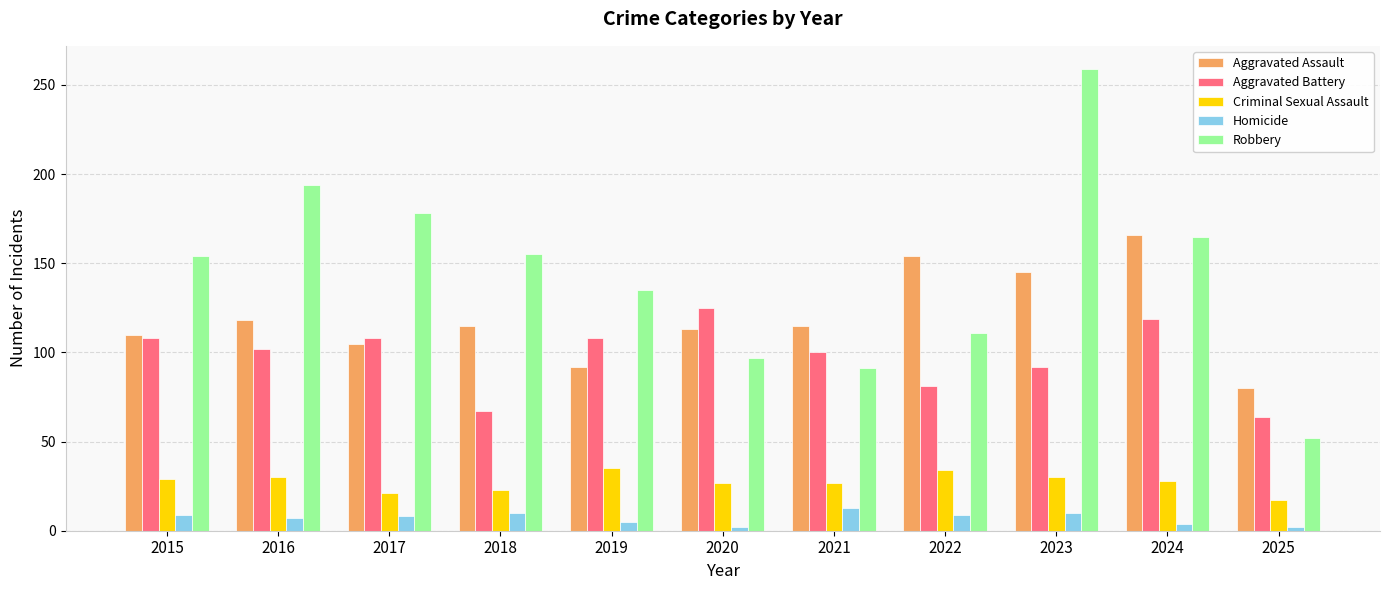

What is the average value of the Aggravated Assault series?

119